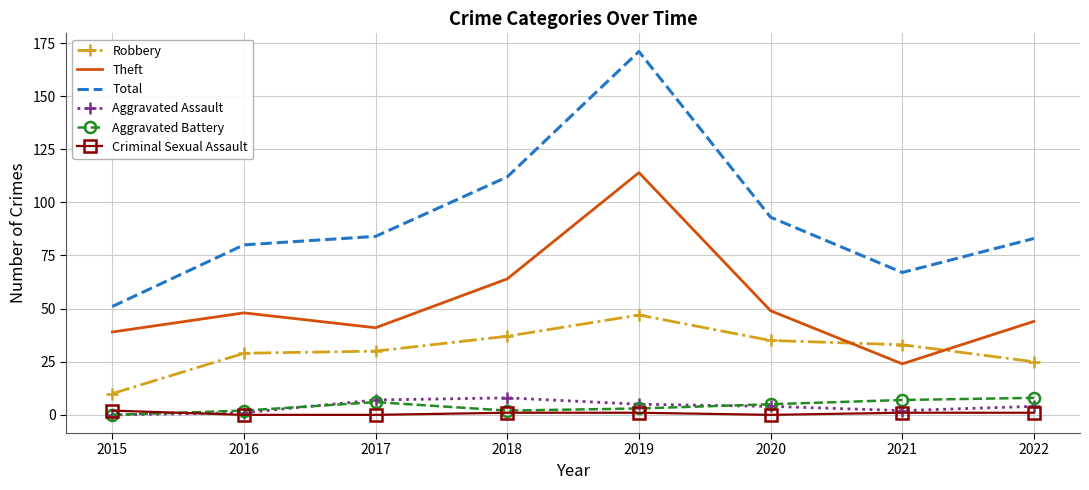

Reading right to left, transcribe all the data shown in this chart.

Robbery: 2022=25	2021=33	2020=35	2019=47	2018=37	2017=30	2016=29	2015=10
Theft: 2022=44	2021=24	2020=49	2019=114	2018=64	2017=41	2016=48	2015=39
Total: 2022=83	2021=67	2020=93	2019=171	2018=112	2017=84	2016=80	2015=51
Aggravated Assault: 2022=4	2021=2	2020=4	2019=5	2018=8	2017=7	2016=1	2015=0
Aggravated Battery: 2022=8	2021=7	2020=5	2019=3	2018=2	2017=6	2016=2	2015=0
Criminal Sexual Assault: 2022=1	2021=1	2020=0	2019=1	2018=1	2017=0	2016=0	2015=2